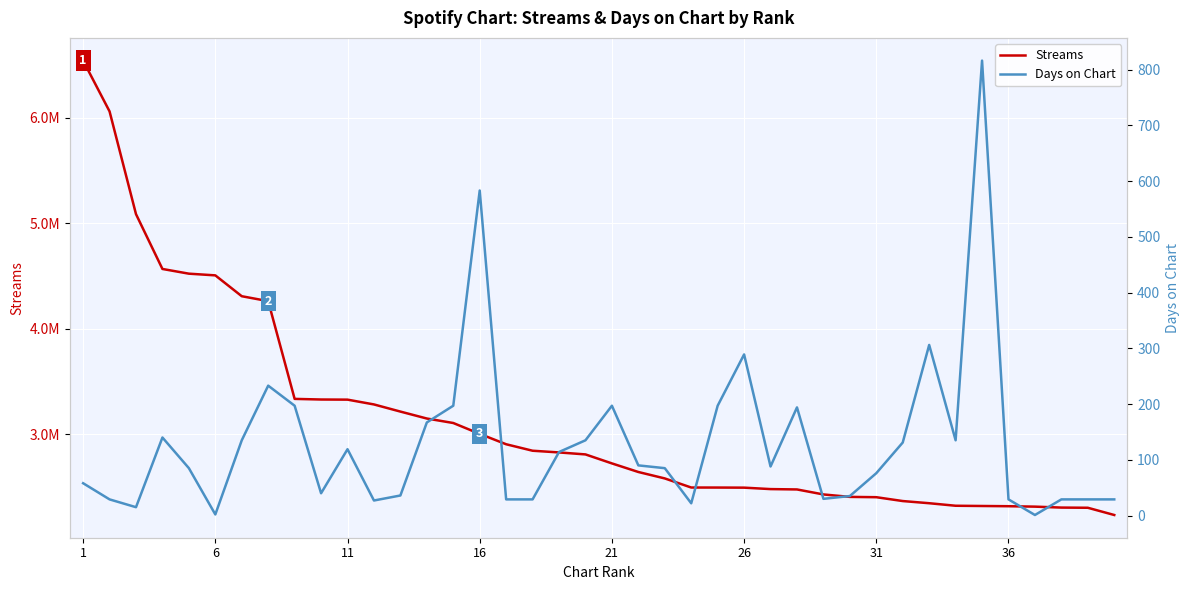

Reading left to right, list all the values displayed in this chart.

Streams: 6542295	6061019	5087472	4568066	4523463	4507367	4309833	4263224	3336994	3331100	3329856	3284399	3216732	3150934	3108477	3005629	2907165	2845767	2829667	2810839	2725730	2644286	2583300	2497159	2496863	2495926	2482292	2478928	2431548	2408351	2405474	2368969	2348394	2324446	2322172	2320024	2316012	2307108	2305388	2236790
Days on Chart: 58	29	15	140	85	2	135	233	197	40	119	27	36	167	197	583	29	29	114	135	197	90	85	22	197	289	88	194	30	35	76	131	306	135	816	29	1	29	29	29